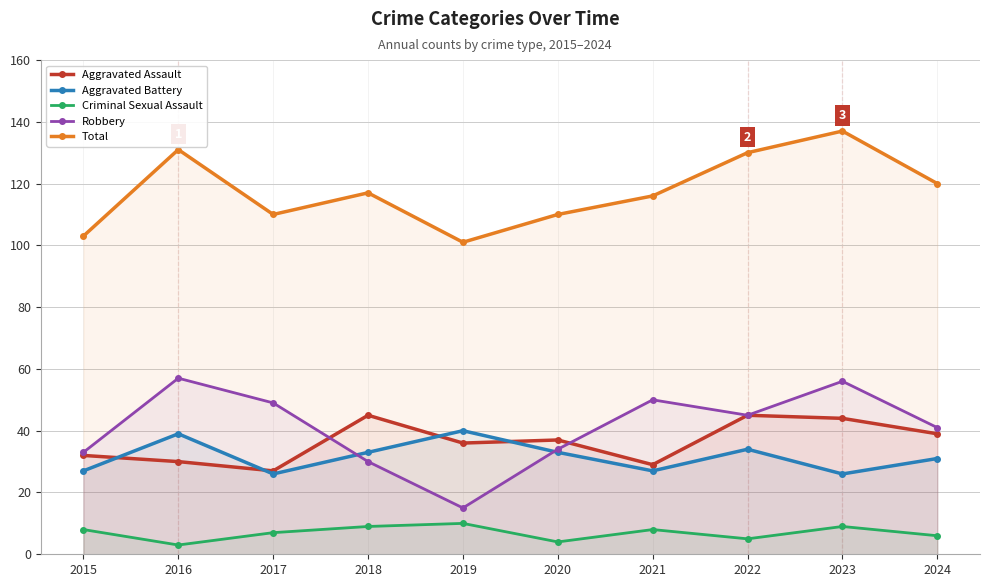

What is the sum of the Aggravated Battery values at 2024 and 2017?

57